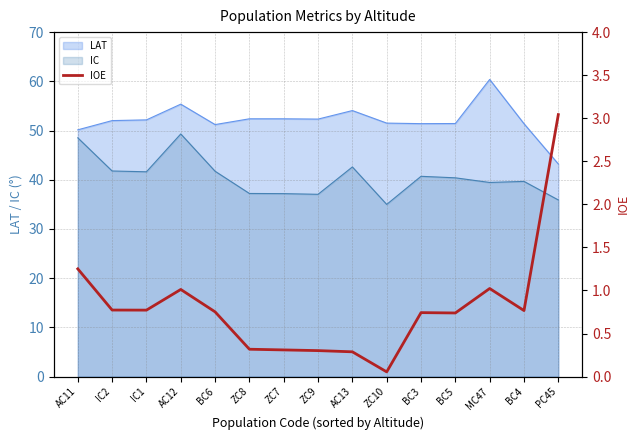

Is it true that the value at ZC8 is 0.3?

True